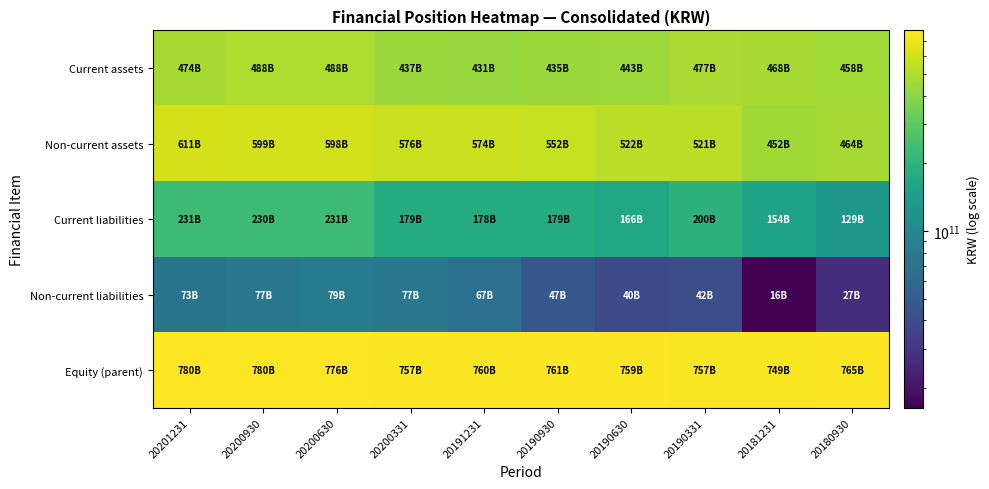

Reading left to right, extract all data points from this chart.

Current assets: 20201231=473887660096	20200930=488395623973	20200630=488010805834	20200331=436964404476	20191231=430988631536	20190930=435181161703	20190630=443051670699	20190331=477469698711	20181231=467958221471	20180930=457752968328
Non-current assets: 20201231=610993147707	20200930=599381382888	20200630=597537197165	20200331=576080674112	20191231=574119642924	20190930=551907975268	20190630=522390159297	20190331=521282134118	20181231=451731977477	20180930=463864578625
Current liabilities: 20201231=230655291630	20200930=230058385788	20200630=230987599886	20200331=179184629862	20191231=178294172598	20190930=178512389047	20190630=165794561512	20190331=200291880866	20181231=154315014922	20180930=129409671594
Non-current liabilities: 20201231=73426154429	20200930=76941876124	20200630=78726927725	20200331=76804194690	20191231=66965807708	20190930=47408212499	20190630=40311706439	20190331=41536344961	20181231=16369924541	20180930=27042190327
Equity (parent): 20201231=780210336643	20200930=780176744949	20200630=775833475388	20200331=757056254036	20191231=759848294154	20190930=761168535425	20190630=759335562045	20190331=756923607002	20181231=749005259485	20180930=765165685032